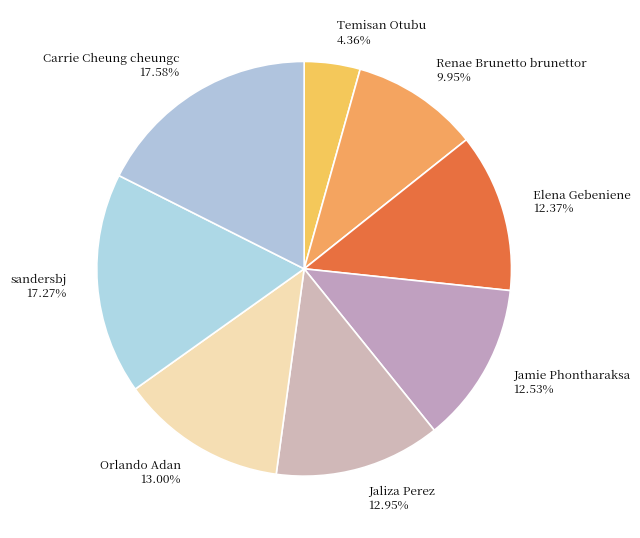

Count the number of slices in the pie.

8